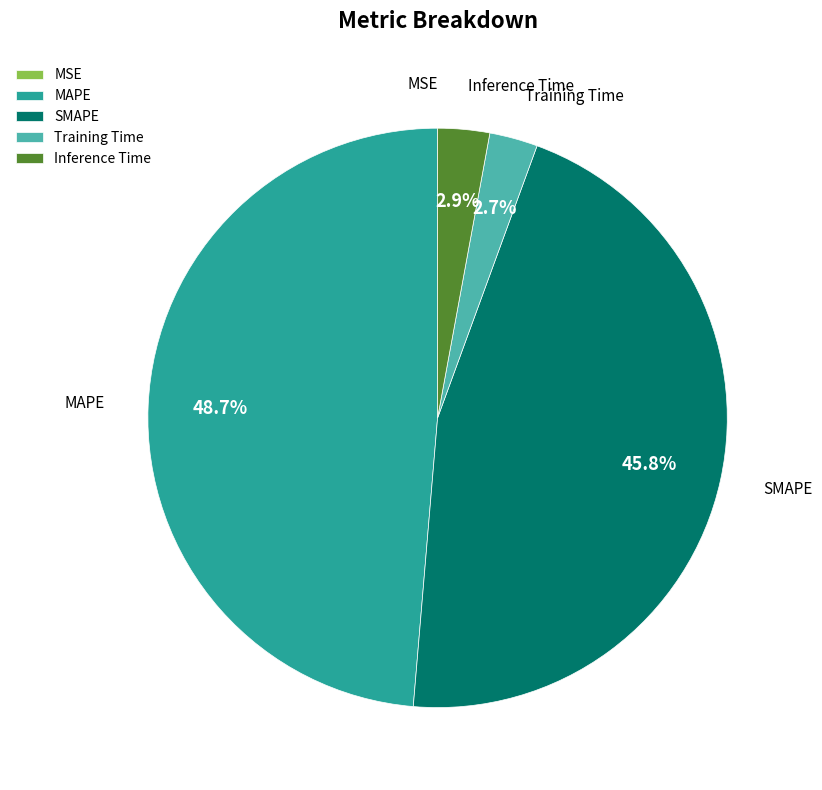

To the nearest percent, what portion does MAPE represent?

49%